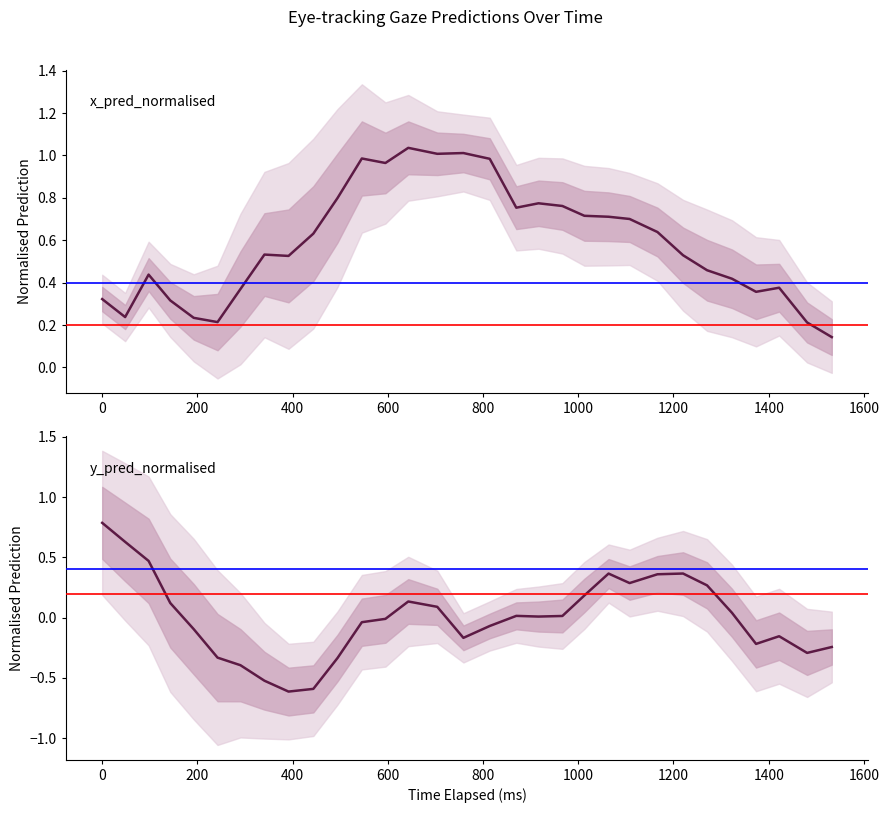

How many series are shown in this chart?

2